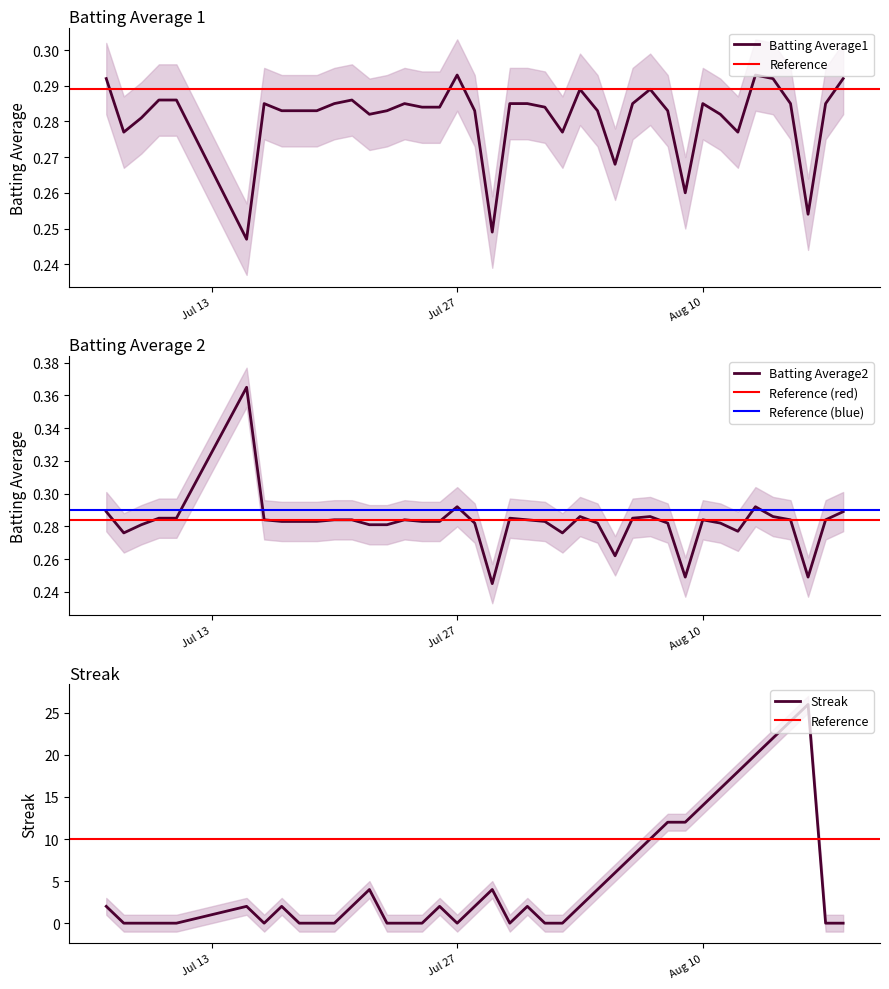

What is the label of the 34th point from the right?

2010-07-16